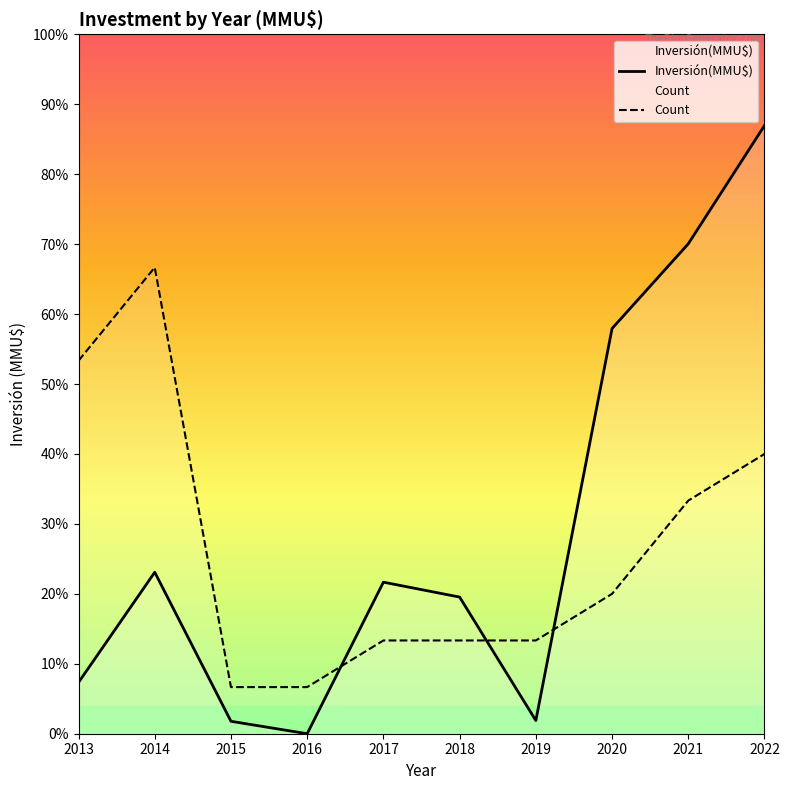

At which category does Inversión(MMU$) reach its first local peak?

2014